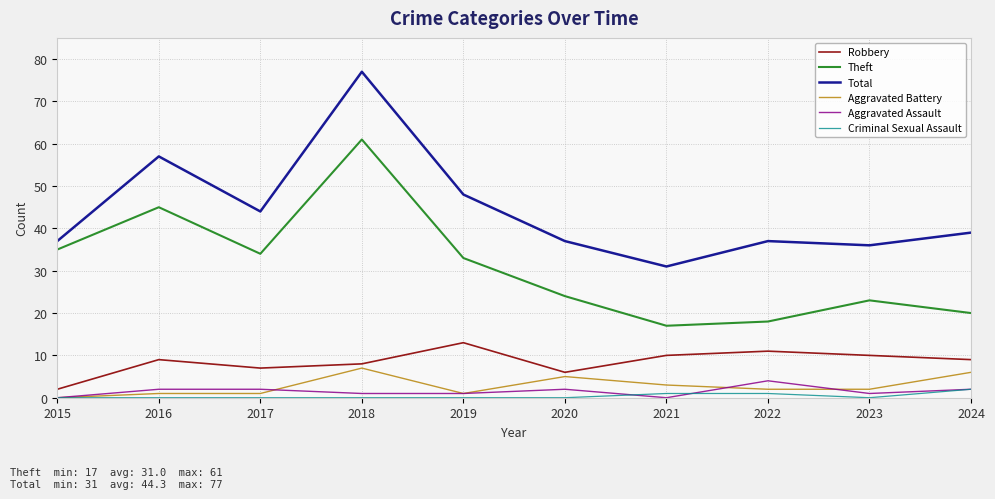

True or false: Total and Aggravated Assault cross at least once.

False